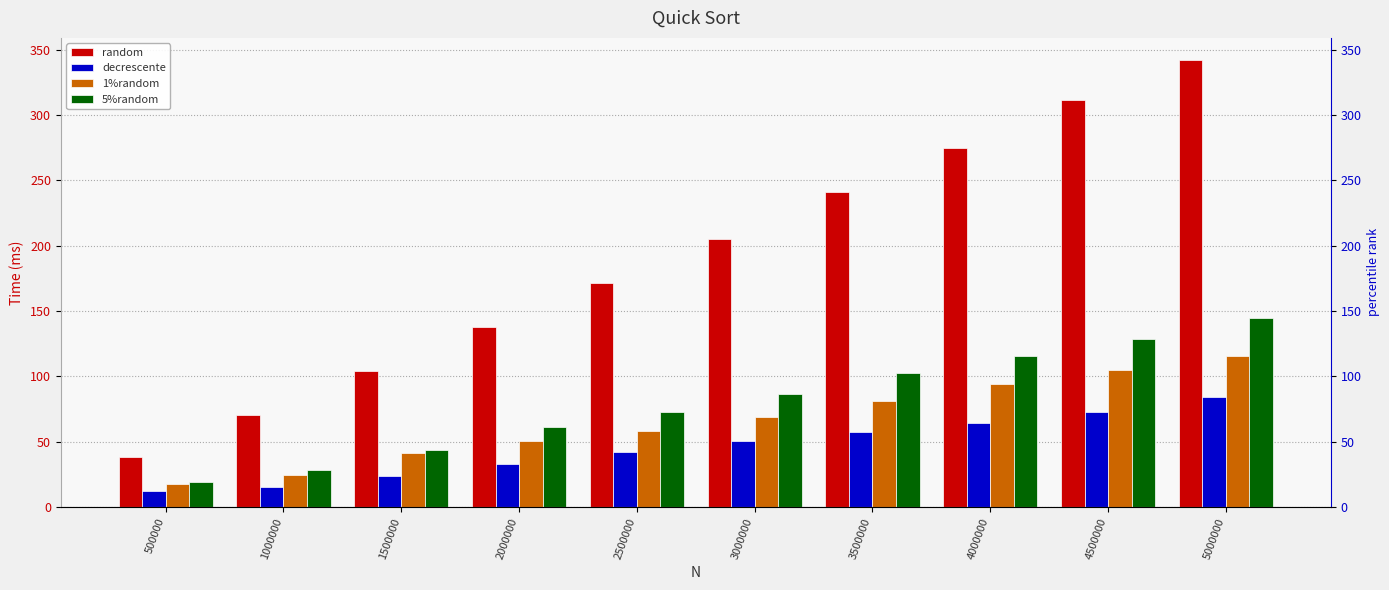

What are all the series names shown in the legend?

random, decrescente, 1%random, 5%random